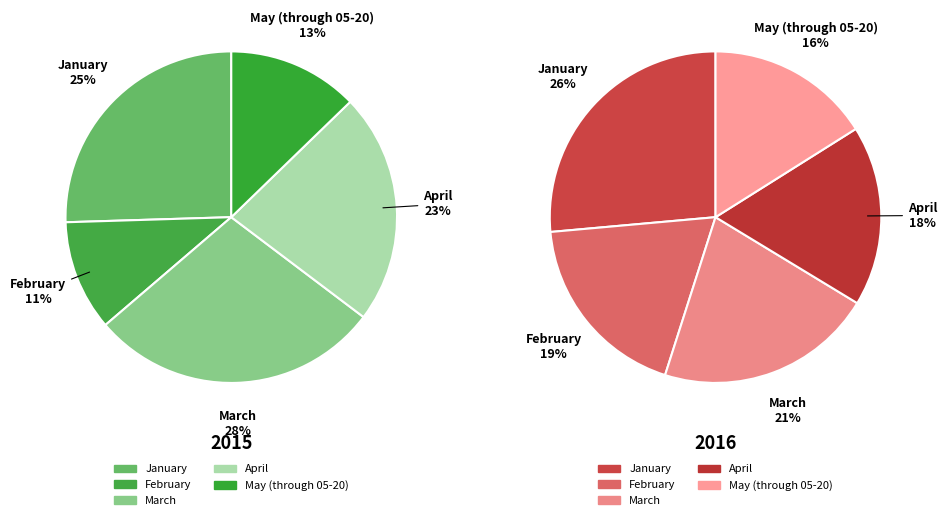

What is the total percentage of April and May (through 05-20)?

35.3%